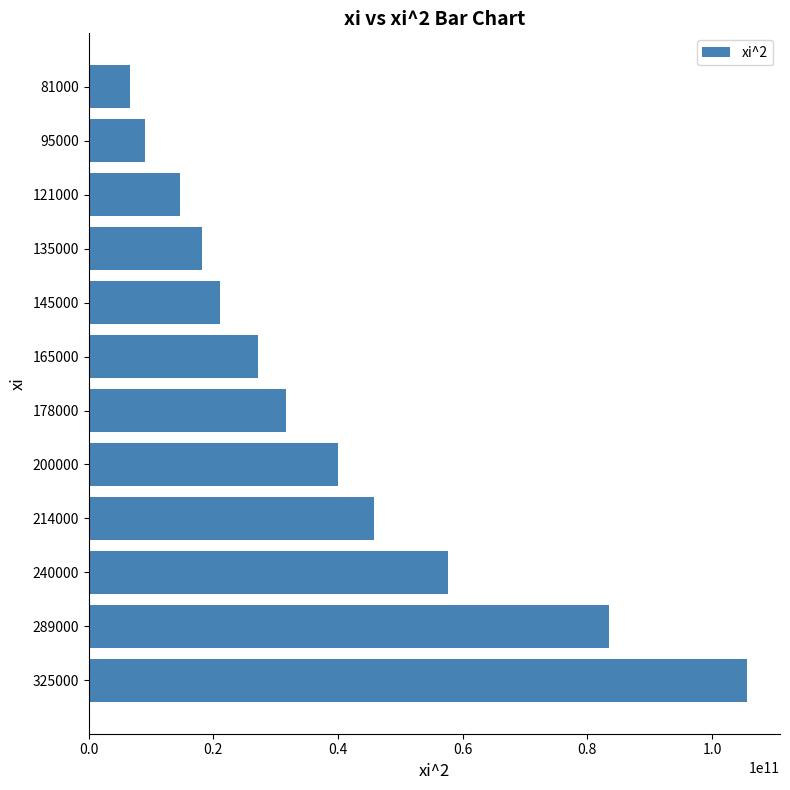

Is it true that the value at 145000 is 32795507220?

False